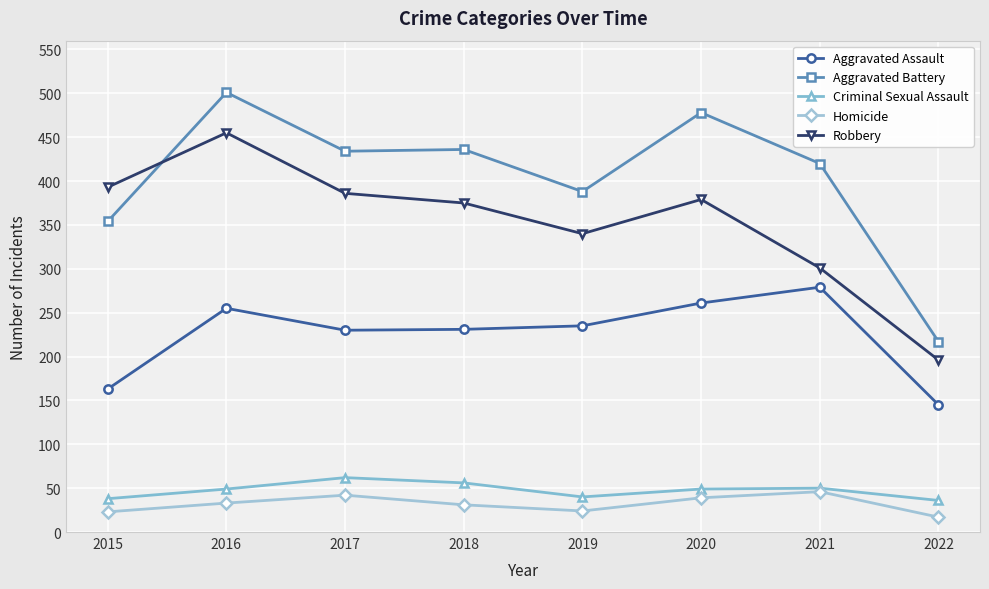

At 2022, list the series in order from largest to smallest.

Aggravated Battery, Robbery, Aggravated Assault, Criminal Sexual Assault, Homicide